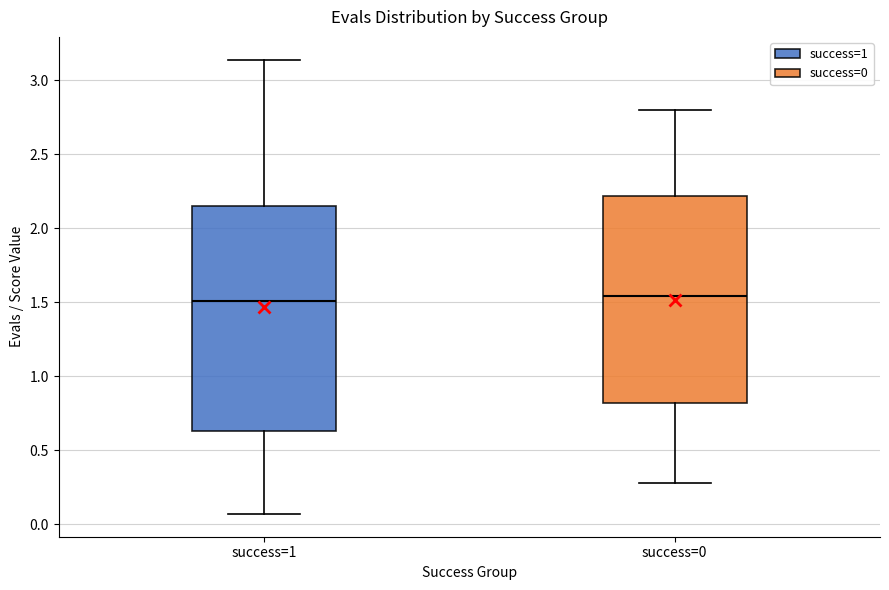

Reading left to right, transcribe this box plot: for each box, give where its median line is, the range the box spans, and where its two whiskers end, as read against the y-axis. The values are not printed on the chart, so give them approximately, as read against the axis.

success=1: median 1.50, box 0.65 to 2.15, whiskers 0.05 to 3.15
success=0: median 1.55, box 0.80 to 2.20, whiskers 0.25 to 2.80